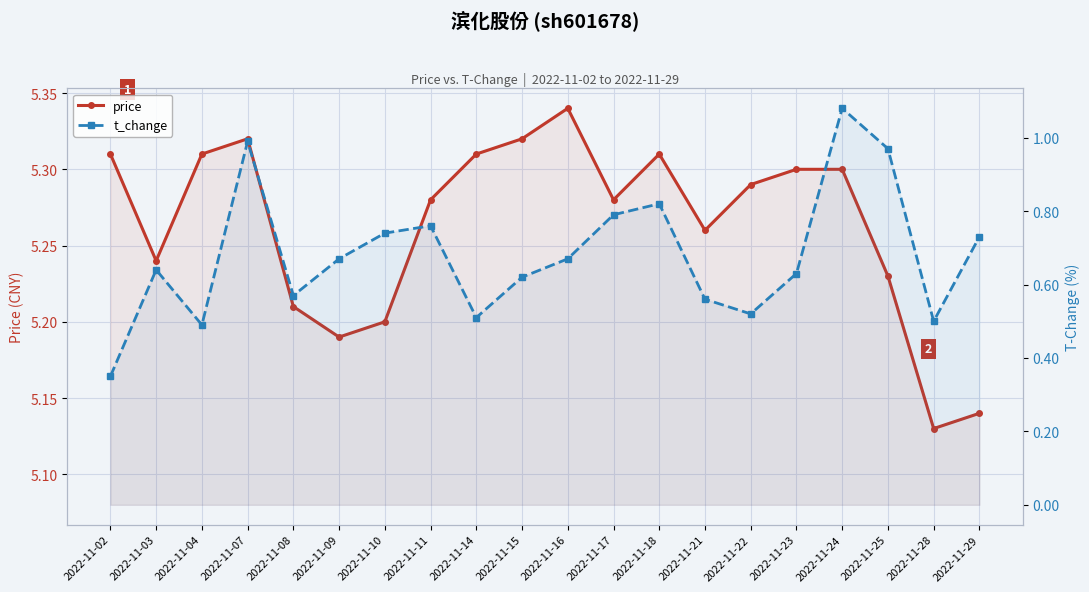

What is the spread (max minus min) of values at 2022-11-09?

4.5